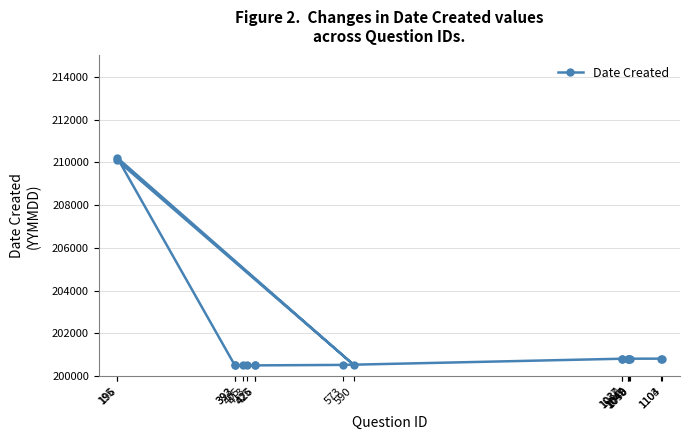

List the labels in order of value, largest first.

196, 195, 1103, 1104, 1047, 1048, 1049, 1050, 1037, 1038, 590, 573, 392, 393, 405, 413, 425, 426